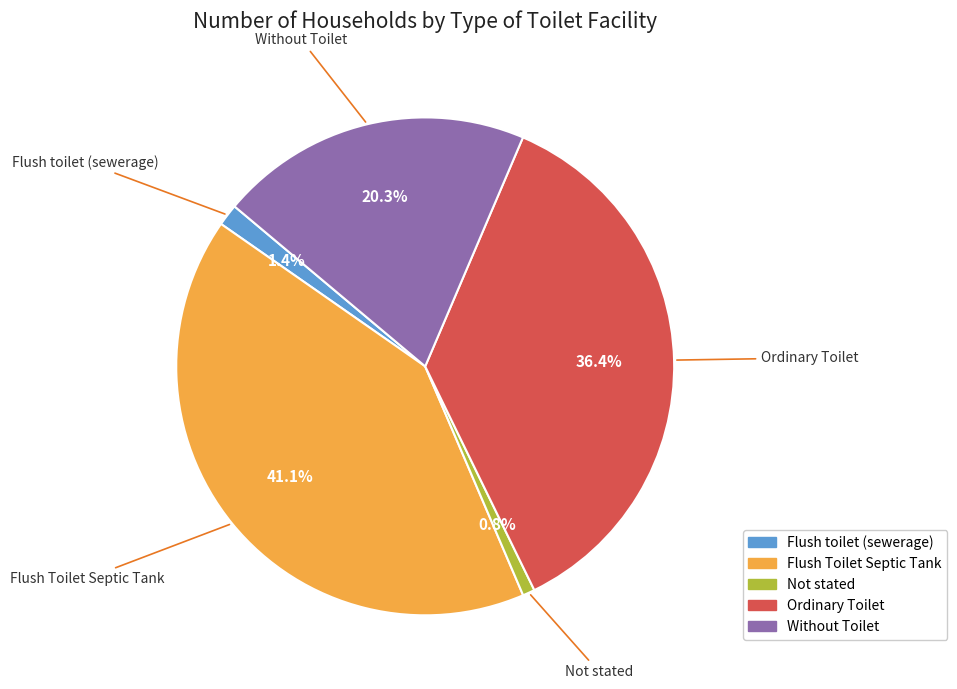

What is the largest slice in the pie chart?

Flush Toilet Septic Tank